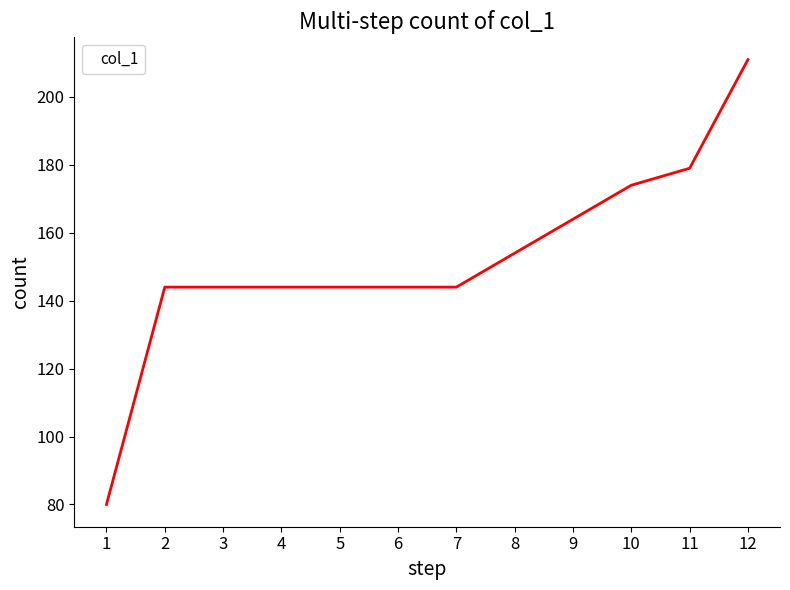

How many lines are shown in the chart?

1